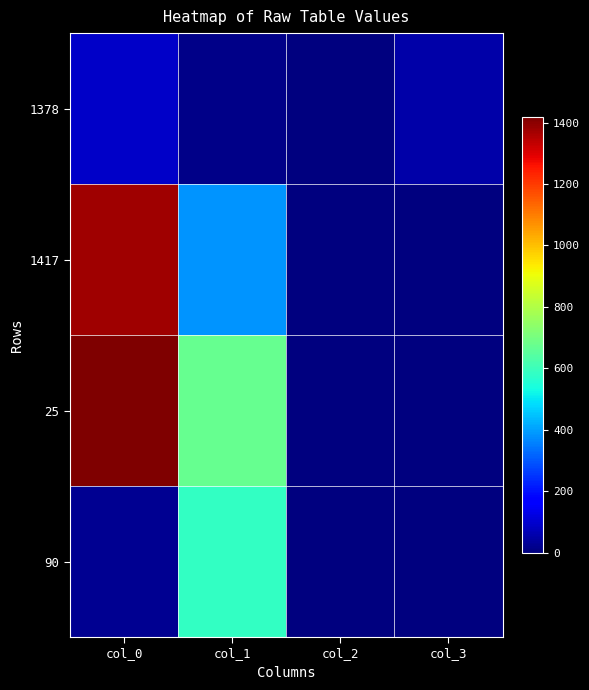

How many distinct data groups are displayed?

4